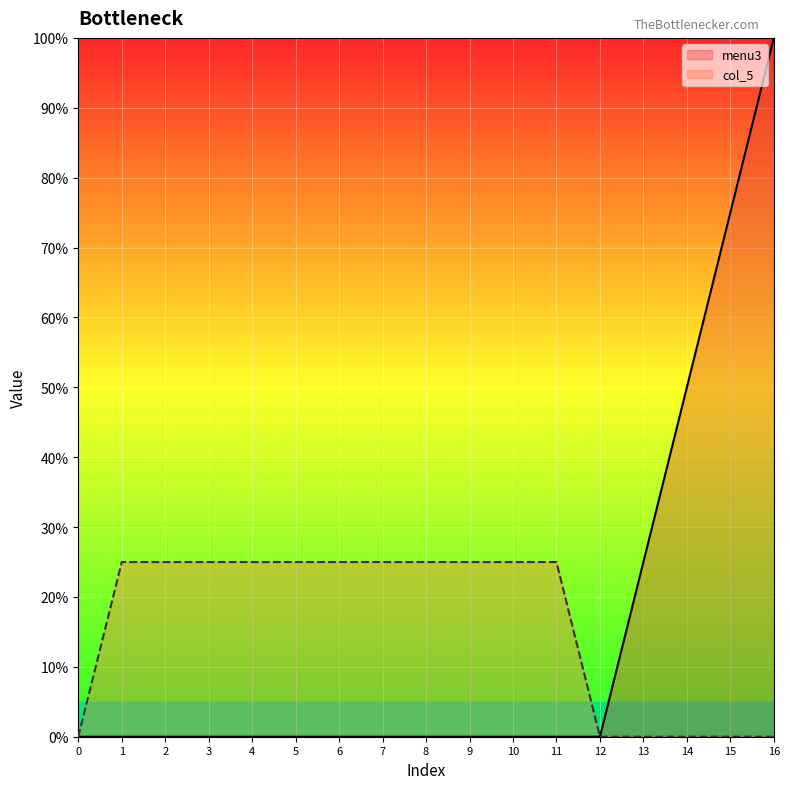

Reading left to right, what are all the values shown in this chart?

menu3: 0=0	1=0	2=0	3=0	4=0	5=0	6=0	7=0	8=0	9=0	10=0	11=0	12=0	13=1	14=2	15=3	16=4
col_5: 0=0	1=1	2=1	3=1	4=1	5=1	6=1	7=1	8=1	9=1	10=1	11=1	12=0	13=0	14=0	15=0	16=0